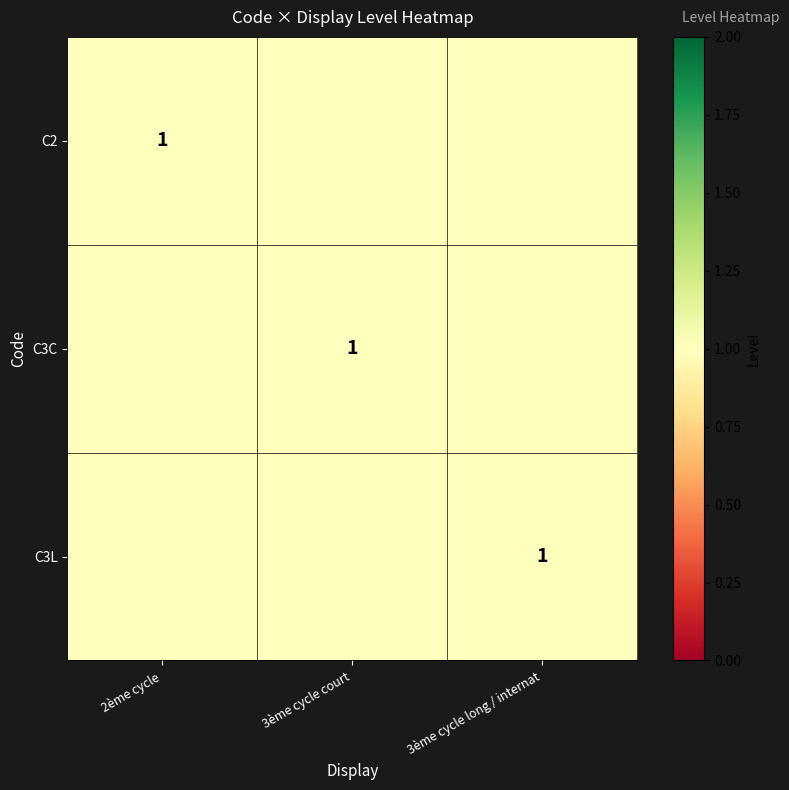

How many categories are shown in the chart?

3